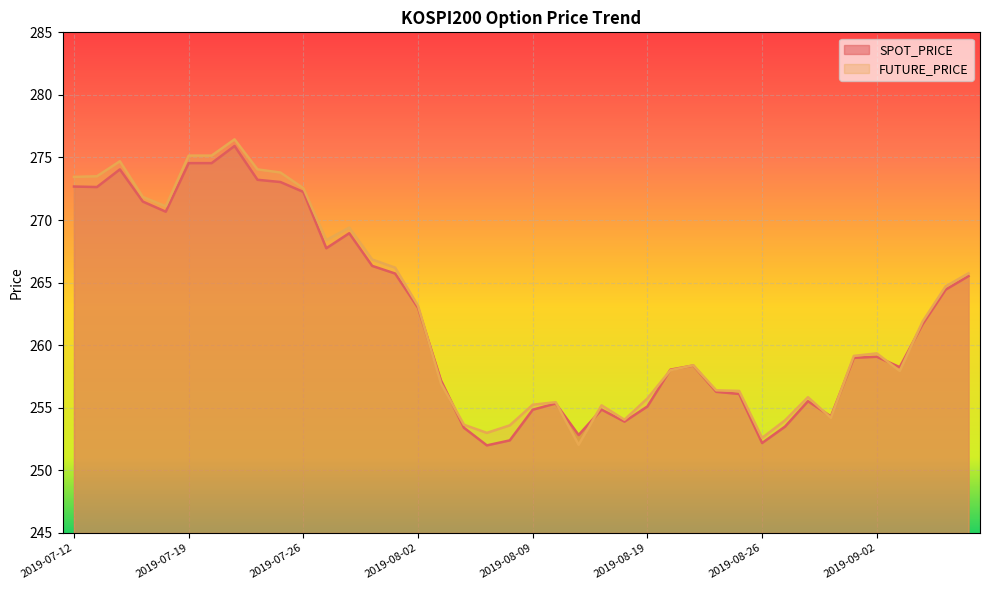

Which series ends up on top after the final intersection of FUTURE_PRICE and SPOT_PRICE?

FUTURE_PRICE